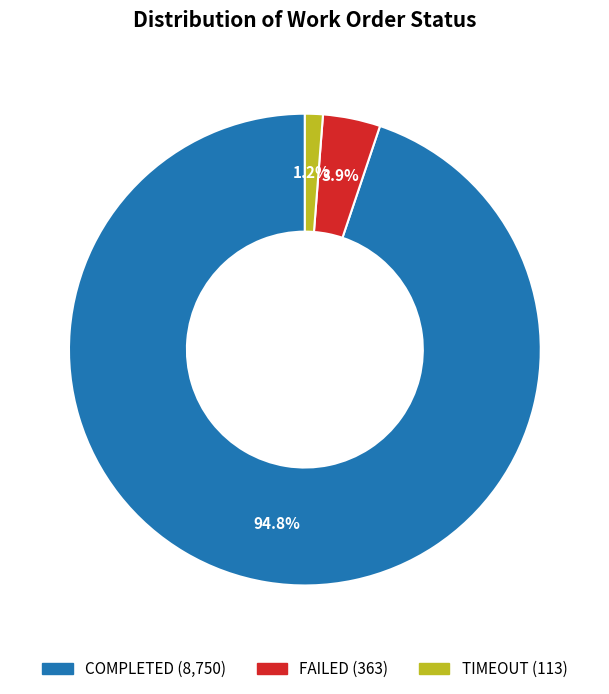

Do COMPLETED and FAILED together represent more than half of the pie?

Yes